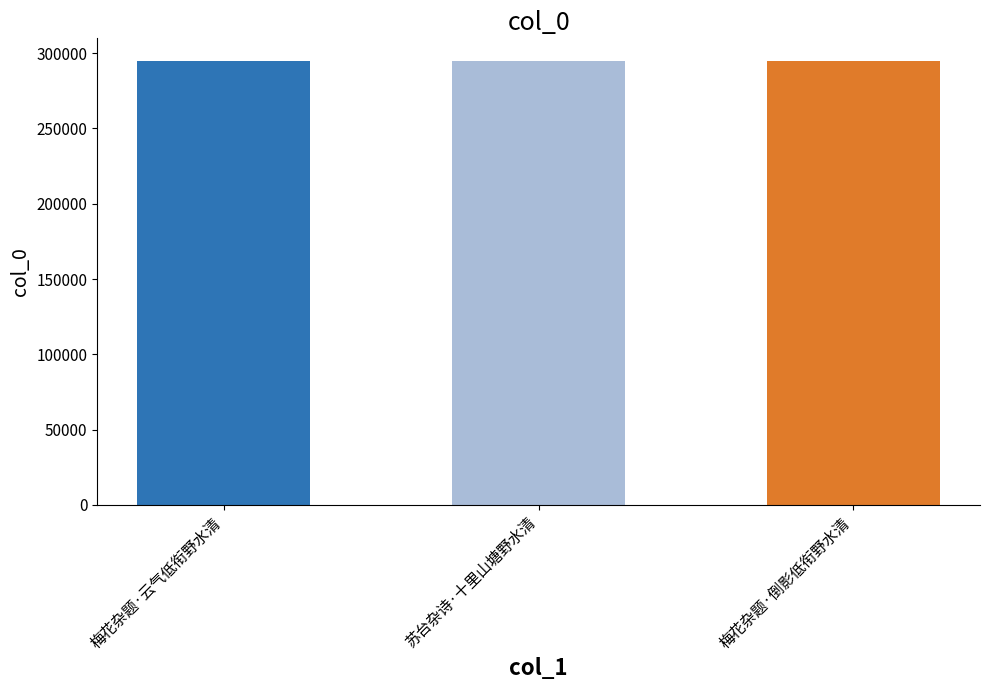

What is the ratio of the value at 苏台杂诗·十里山塘野水清 to the value at 梅花杂题·云气低衔野水清?

1.0